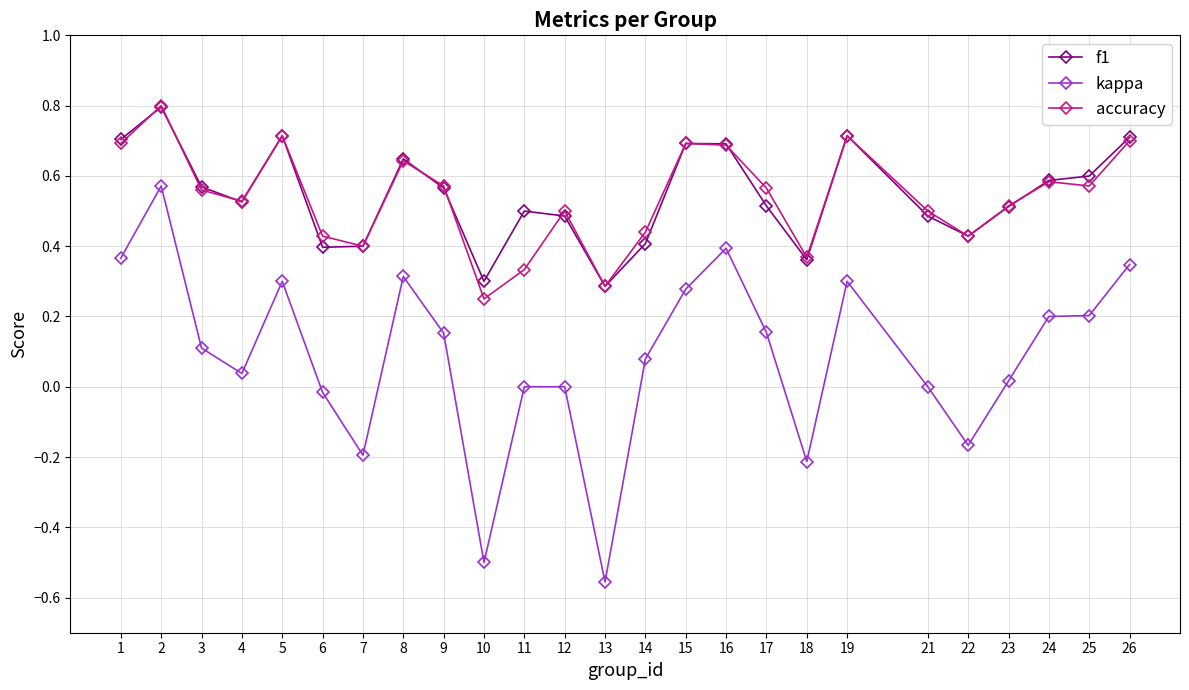

What are all the series names shown in the legend?

f1, kappa, accuracy